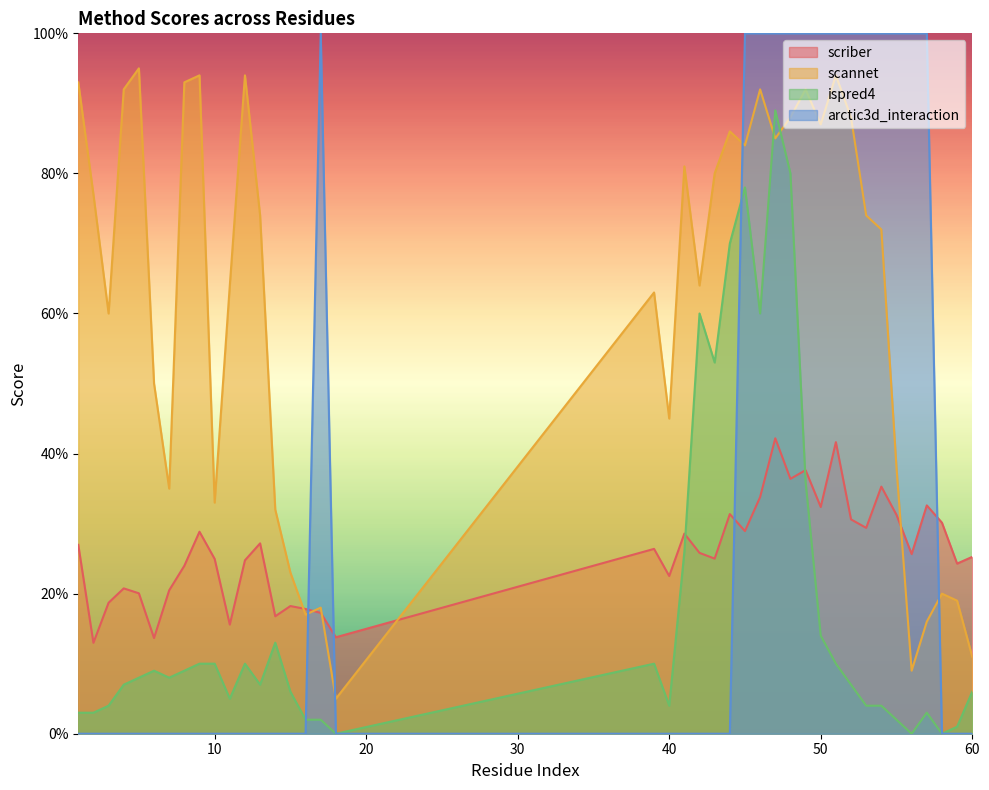

What is the value of the scriber point at the 24th from the left?

0.3